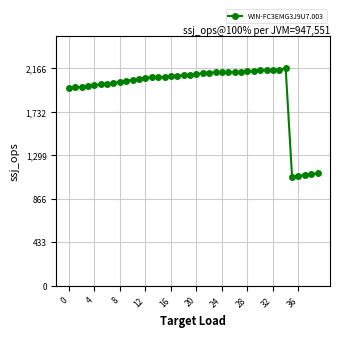

How many lines are shown in the chart?

1